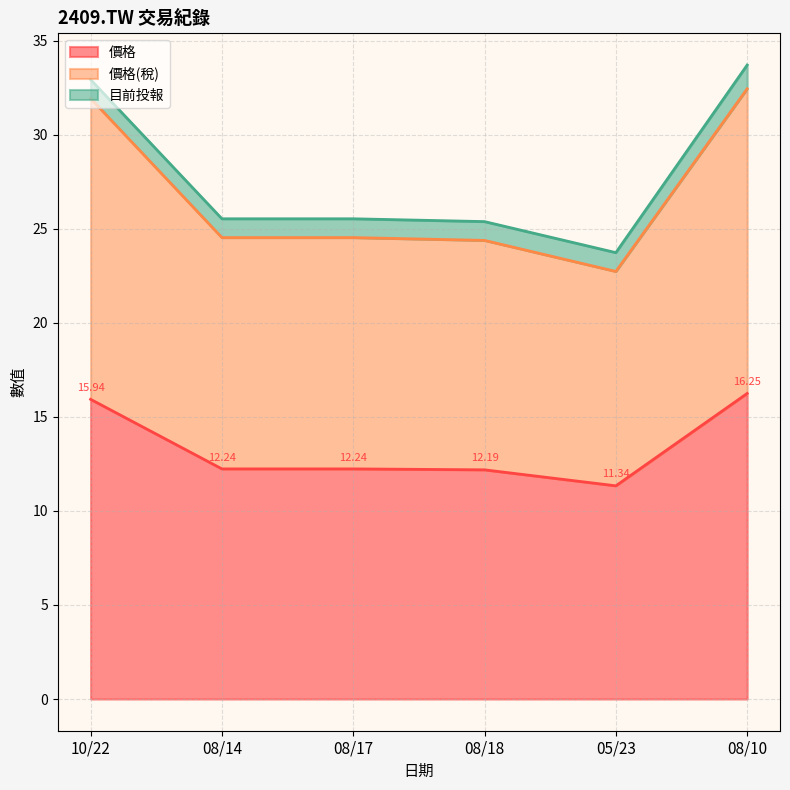

How many interior local valleys does the 價格 series have?

1